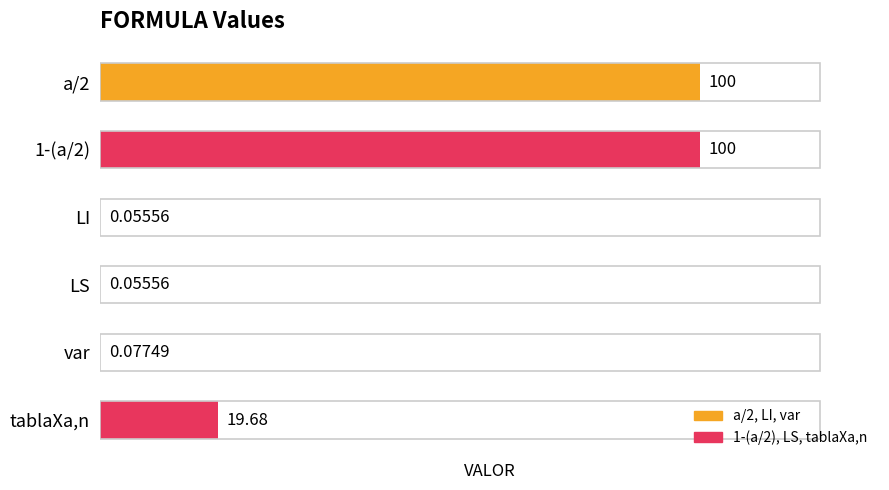

What is the sum of the values at a/2 and var?

100.1